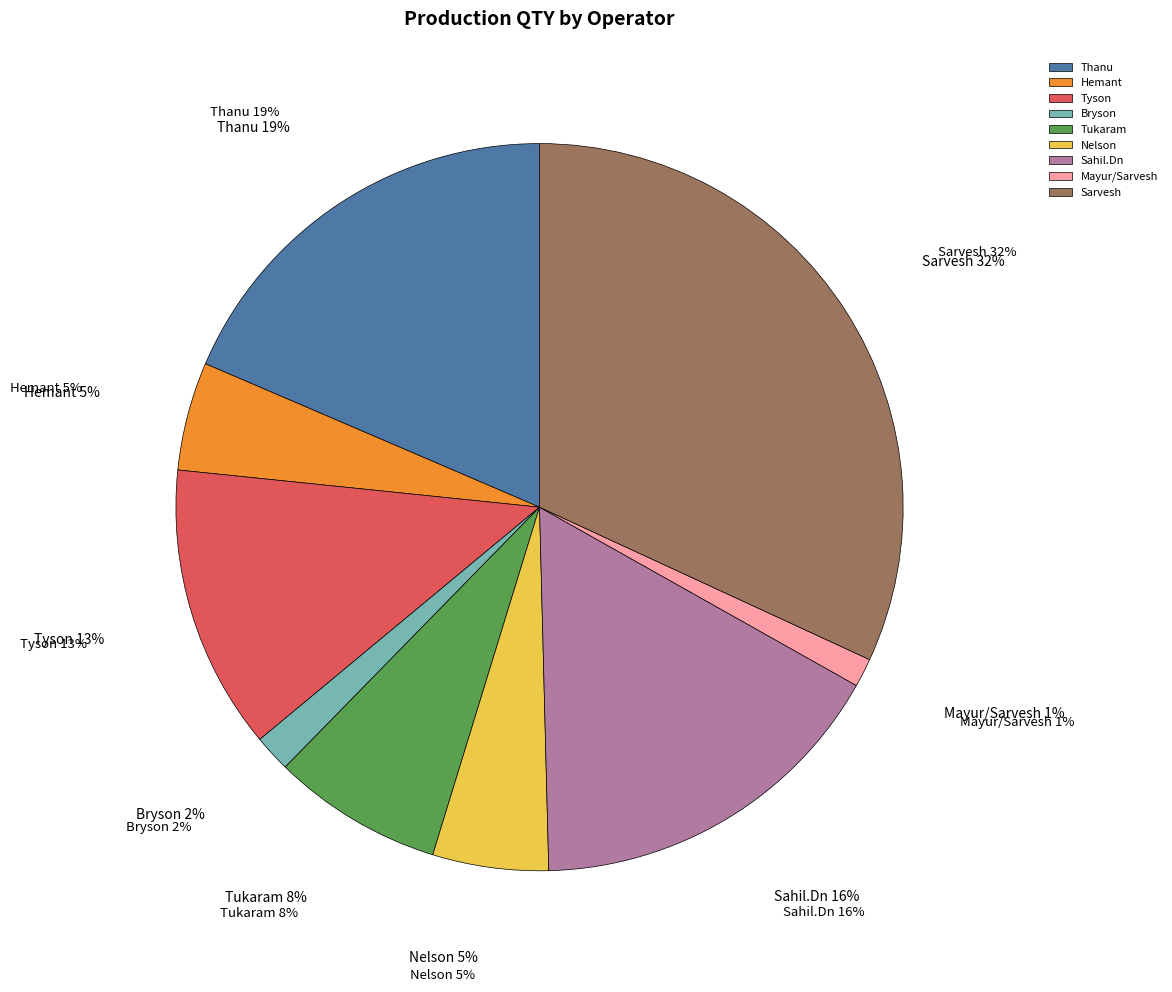

What is the ratio of the value at Nelson to the value at Hemant?

1.1